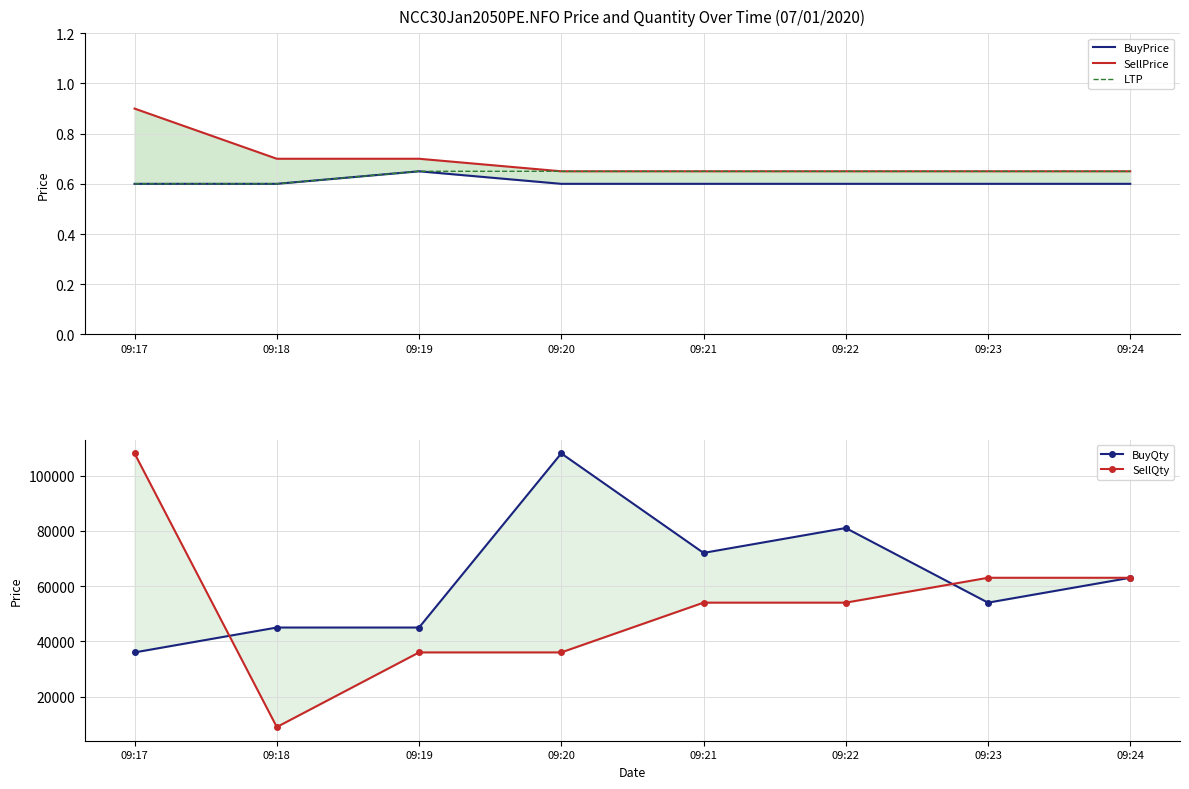

The SellQty series shows 54000.0 at 09:21. True or false?

True